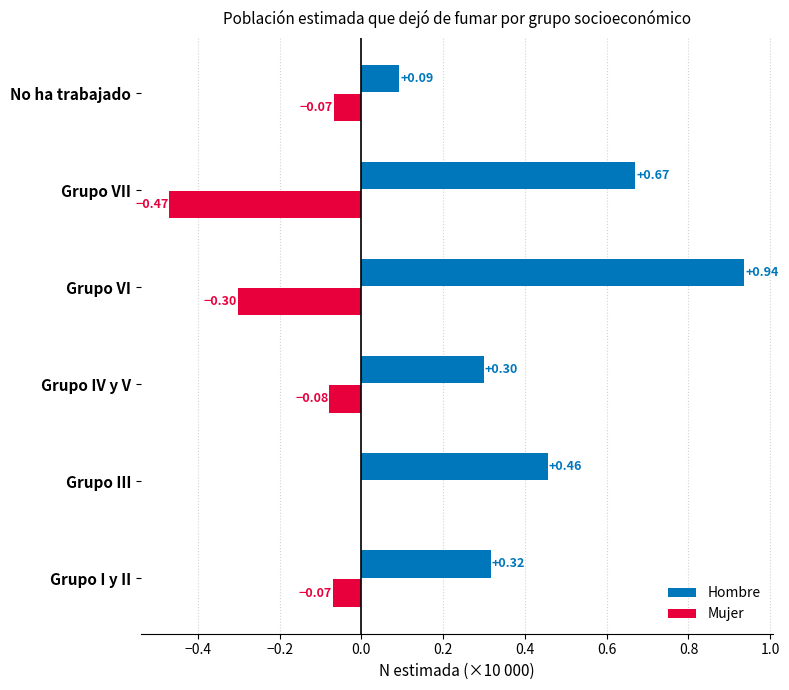

Which series has the largest total across all categories?

Hombre